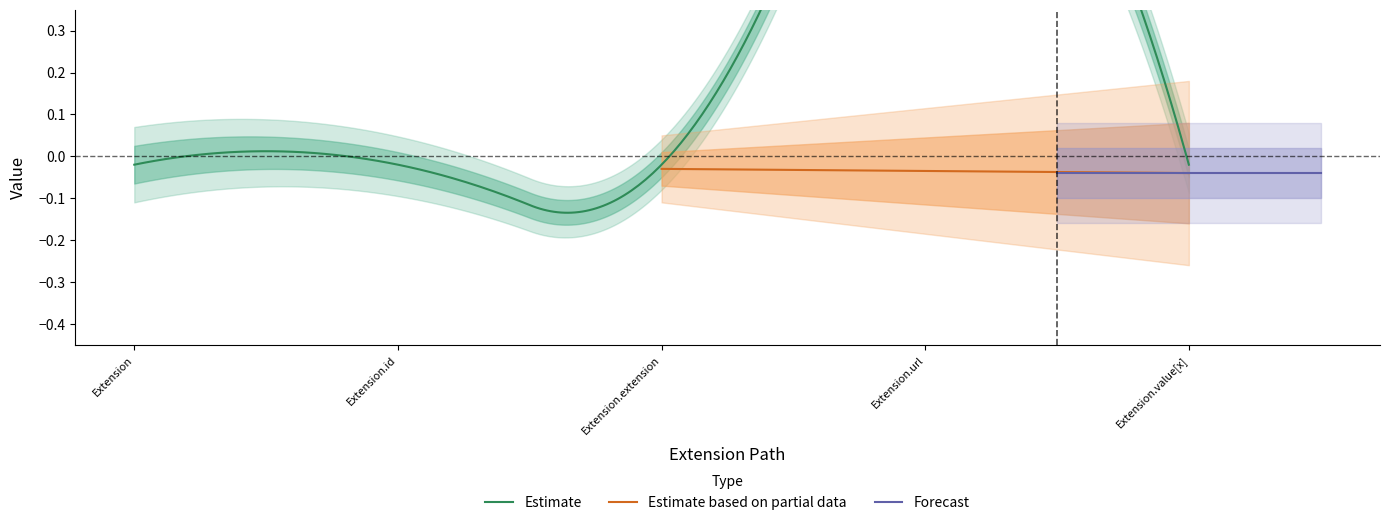

At which label is Min closest to 0?

Extension